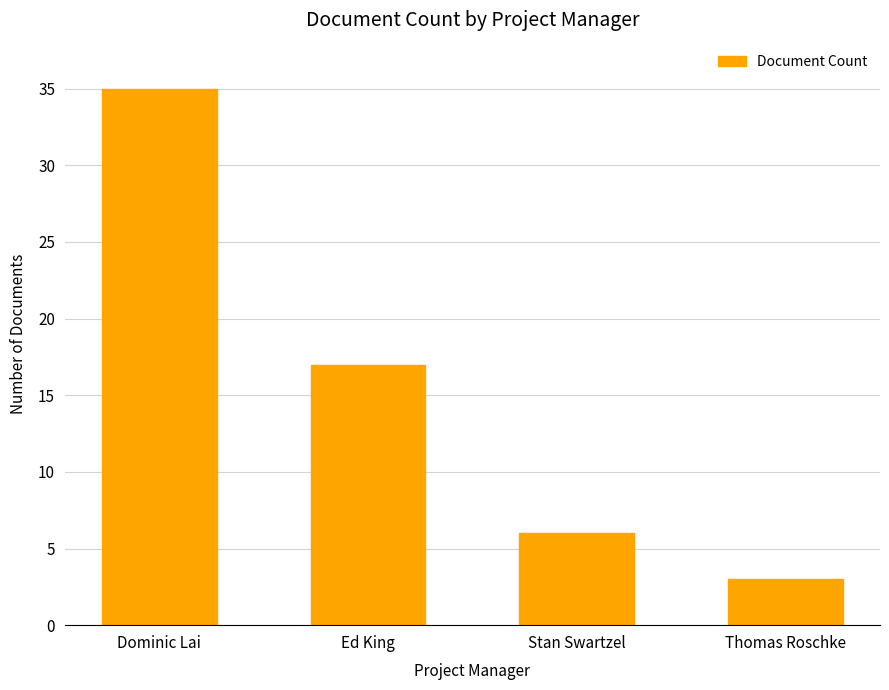

Rank the categories by value from highest to lowest.

Dominic Lai, Ed King, Stan Swartzel, Thomas Roschke